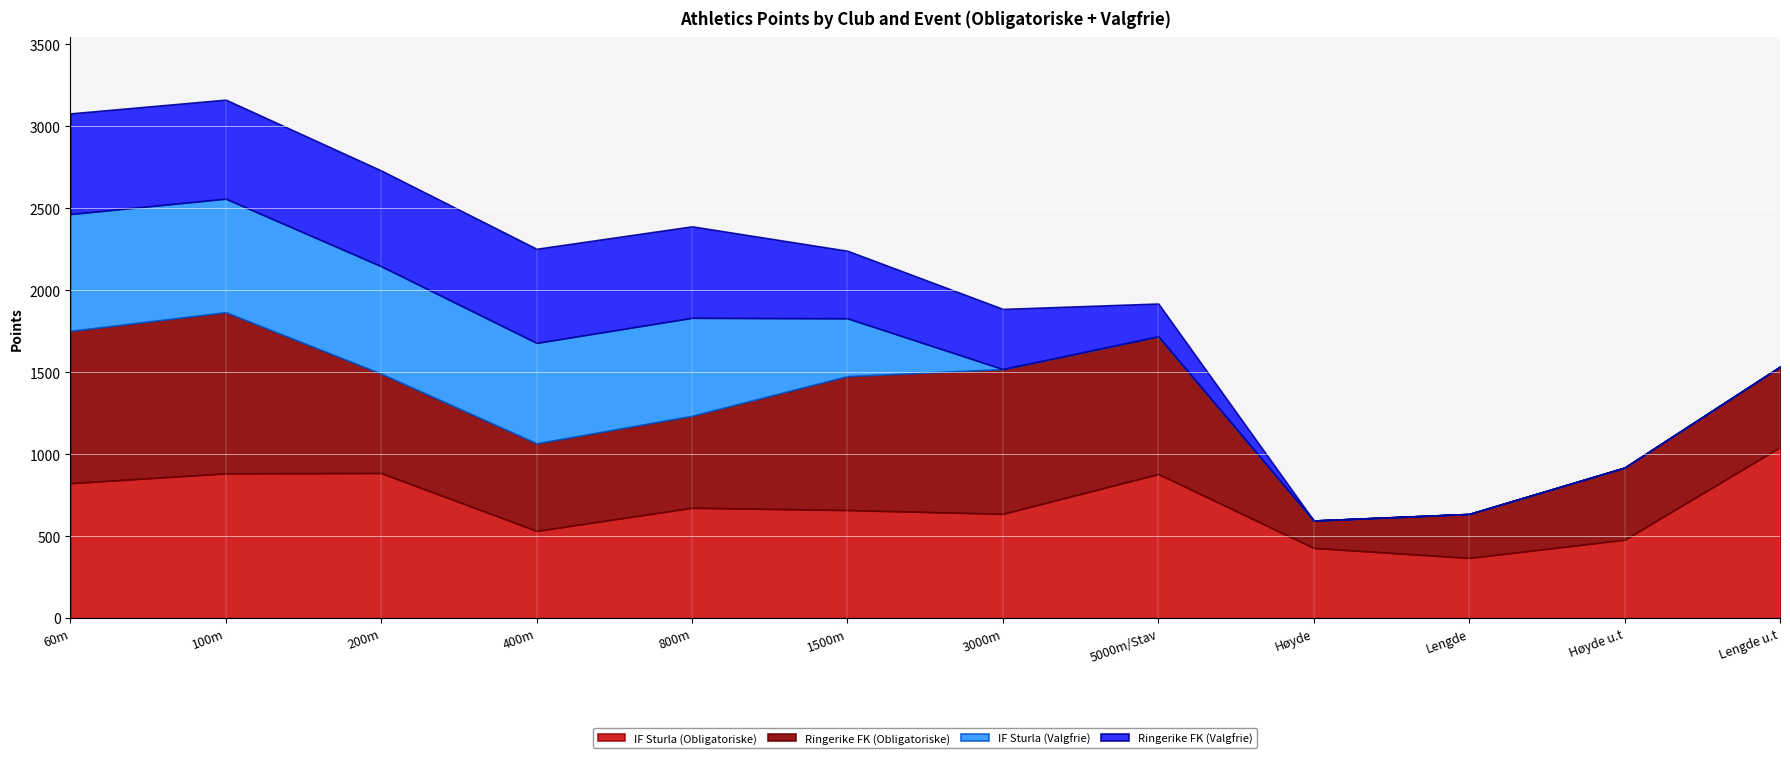

Reading right to left, what are all the values shown in this chart?

IF Sturla (Obligatoriske): Lengde u.t=1043	Høyde u.t=478	Lengde=367	Høyde=428	5000m/Stav=879	3000m=636	1500m=659	800m=673	400m=532	200m=885	100m=883	60m=823
Ringerike FK (Obligatoriske): Lengde u.t=491	Høyde u.t=440	Lengde=268	Høyde=167	5000m/Stav=840	3000m=883	1500m=817	800m=561	400m=534	200m=606	100m=983	60m=929
IF Sturla (Valgfrie): Lengde u.t=0	Høyde u.t=0	Lengde=0	Høyde=0	5000m/Stav=0	3000m=0	1500m=353	800m=598	400m=613	200m=656	100m=693	60m=713
Ringerike FK (Valgfrie): Lengde u.t=0	Høyde u.t=0	Lengde=0	Høyde=0	5000m/Stav=200	3000m=367	1500m=412	800m=558	400m=574	200m=584	100m=604	60m=614